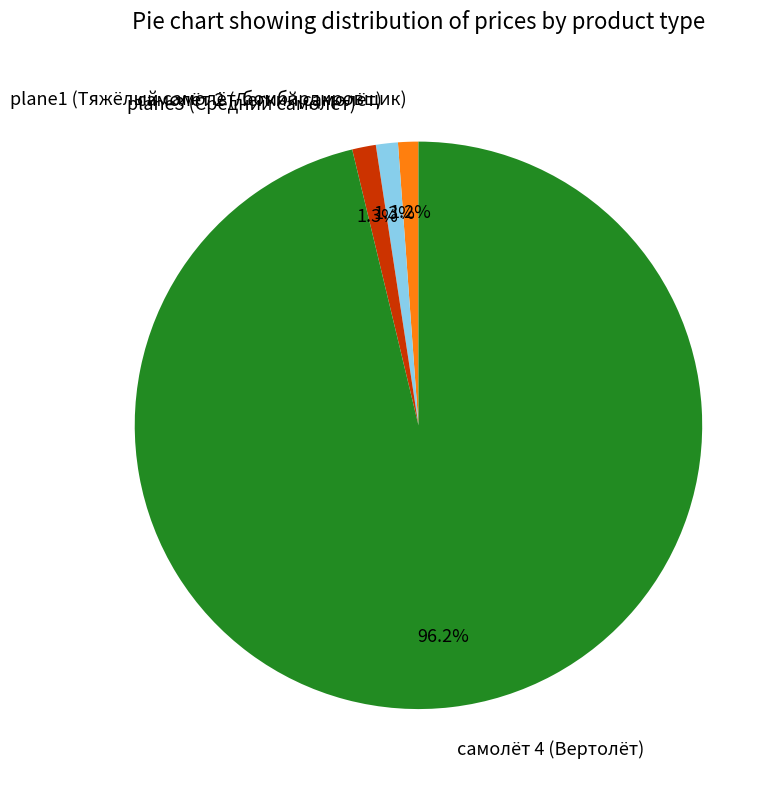

What is the total percentage of самолёт 4 (Вертолёт) and самолёт 2 (Легкий самолёт)?

97.5%